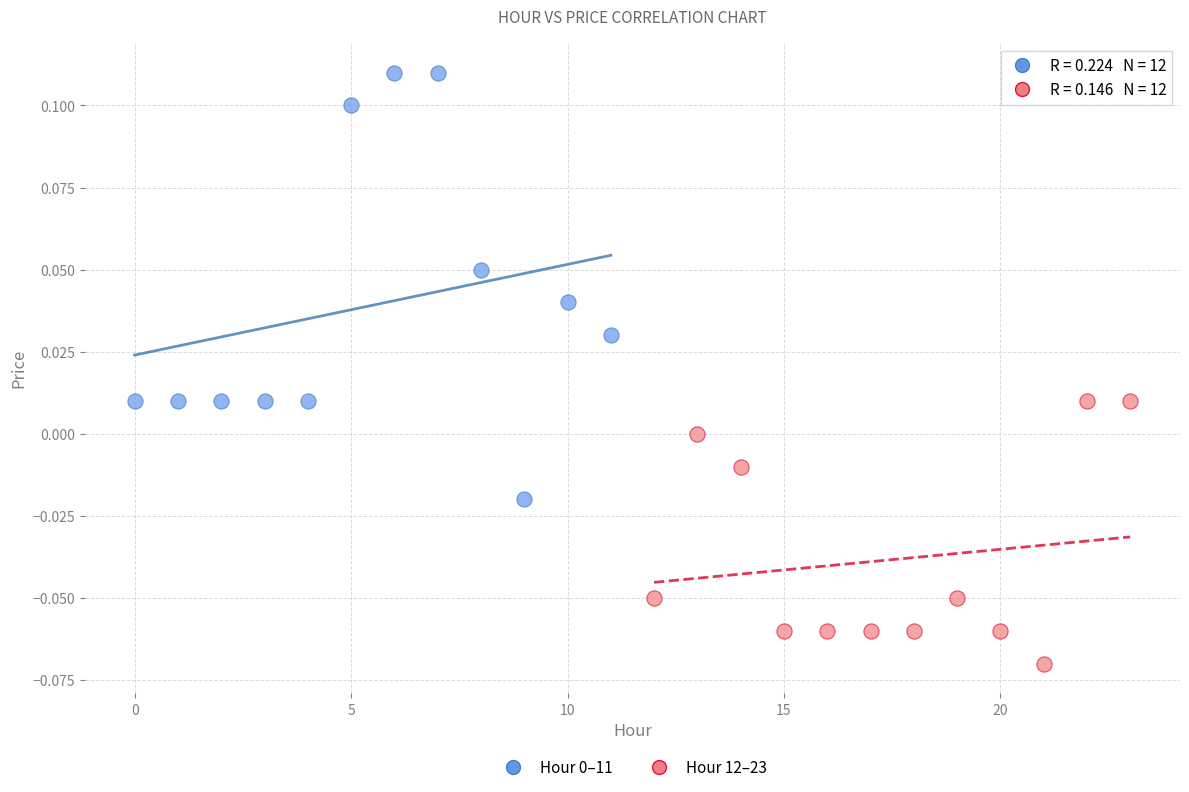

Which series contains the lowest Y value?

Hour 12–23